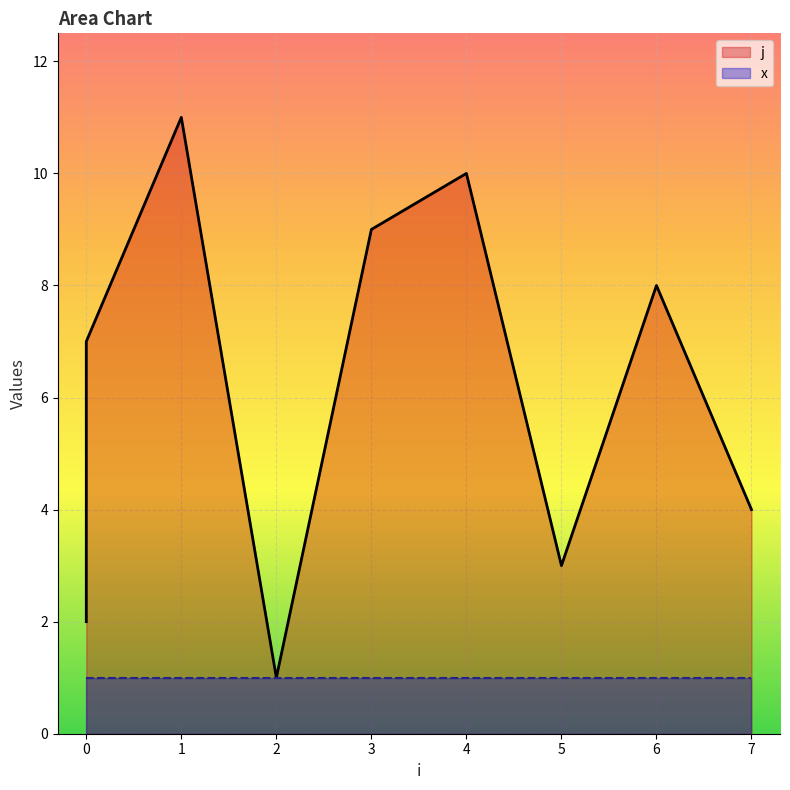

True or false: the data has more than 0 interior local peaks.

True